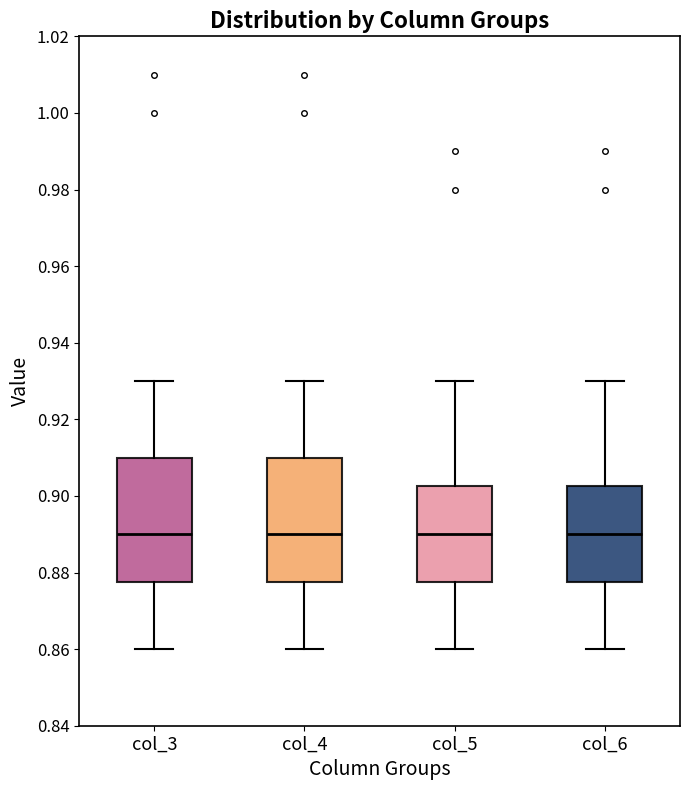

Where is the upper edge of the box for col_5 on the y-axis? The values are not printed on the chart, so give them approximately, as read against the axis.

0.902